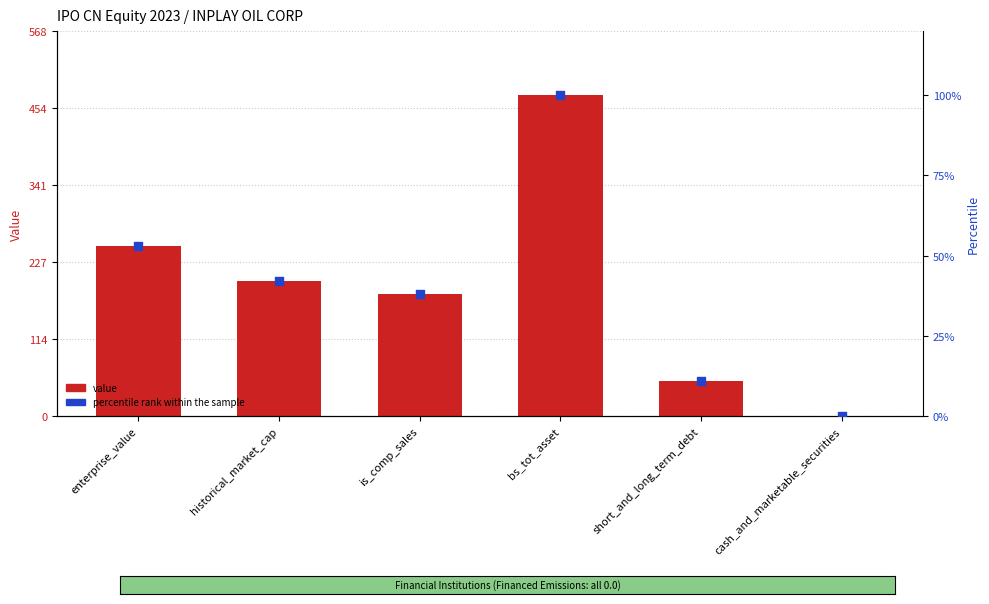

What are all the series names shown in the legend?

value, percentile rank within the sample